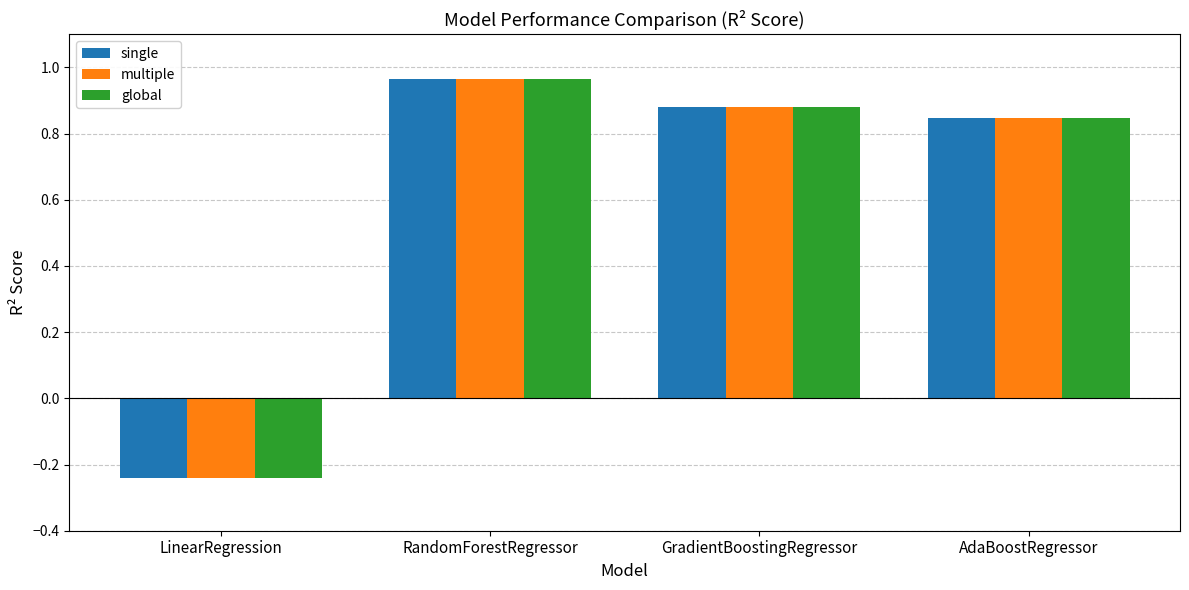

The value of single at GradientBoostingRegressor is 0.5. True or false?

False